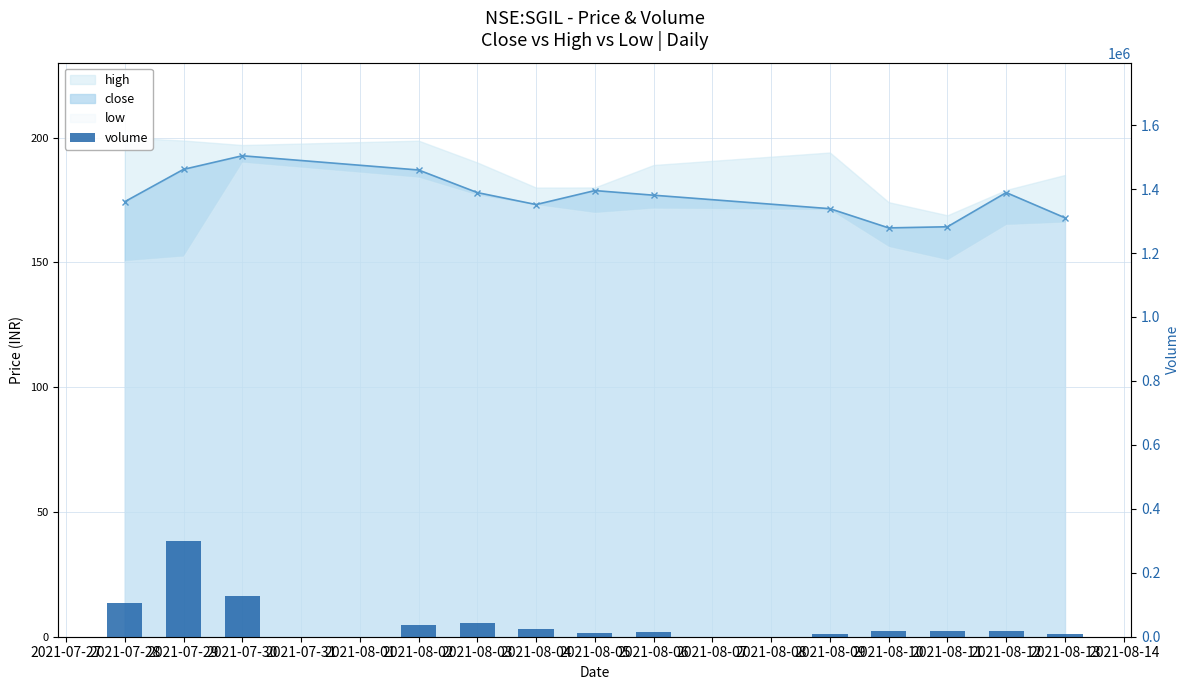

Does the chart contain any negative values?

No